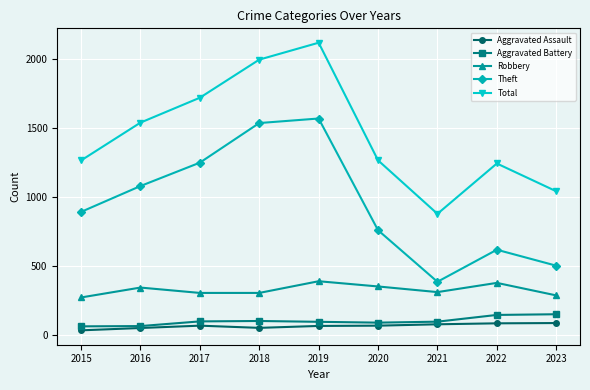

True or false: Robbery and Theft cross at least once.

False